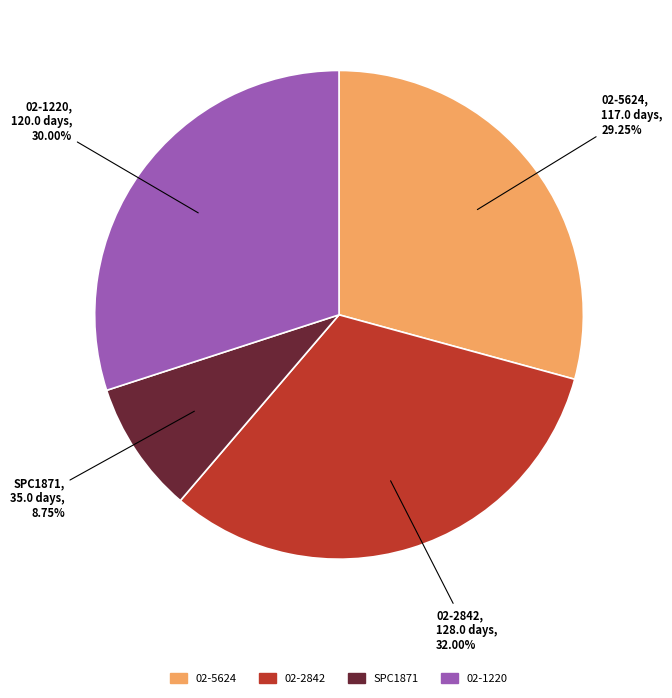

To the nearest percent, what is the difference between the largest and smallest slice percentages?

23%